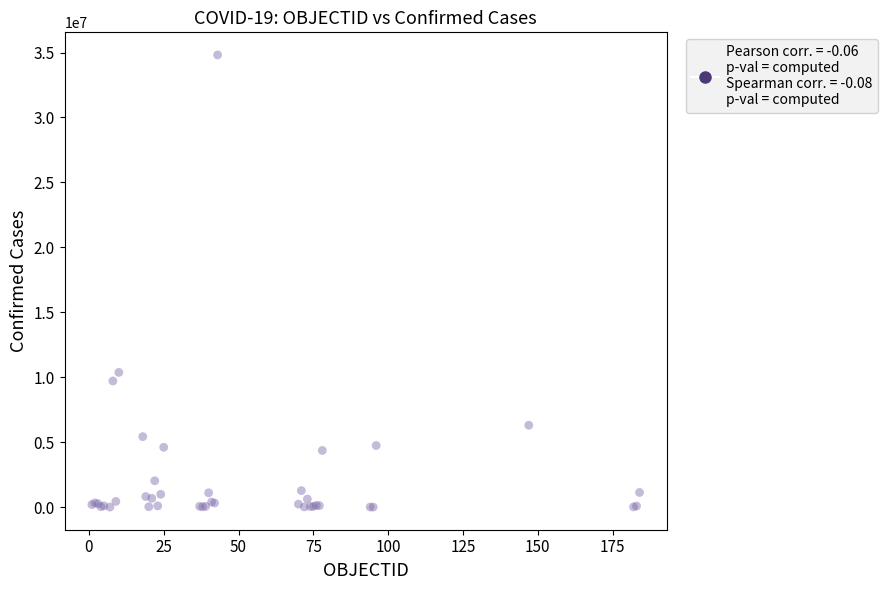

What Y value in the scatter plot is closest to 17411439?

10376653